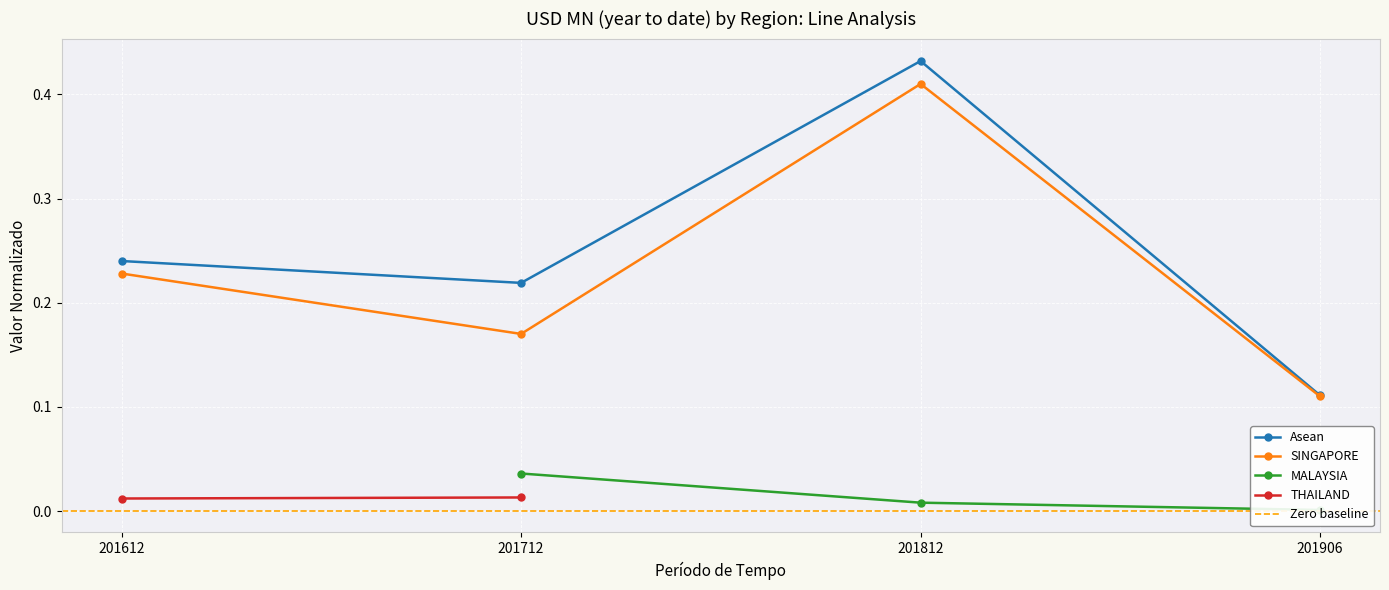

True or false: Asean and SINGAPORE cross at least once.

False